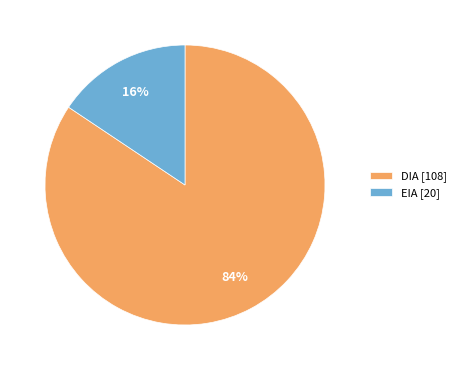

Which has a higher value, DIA [108] or EIA [20]?

DIA [108]